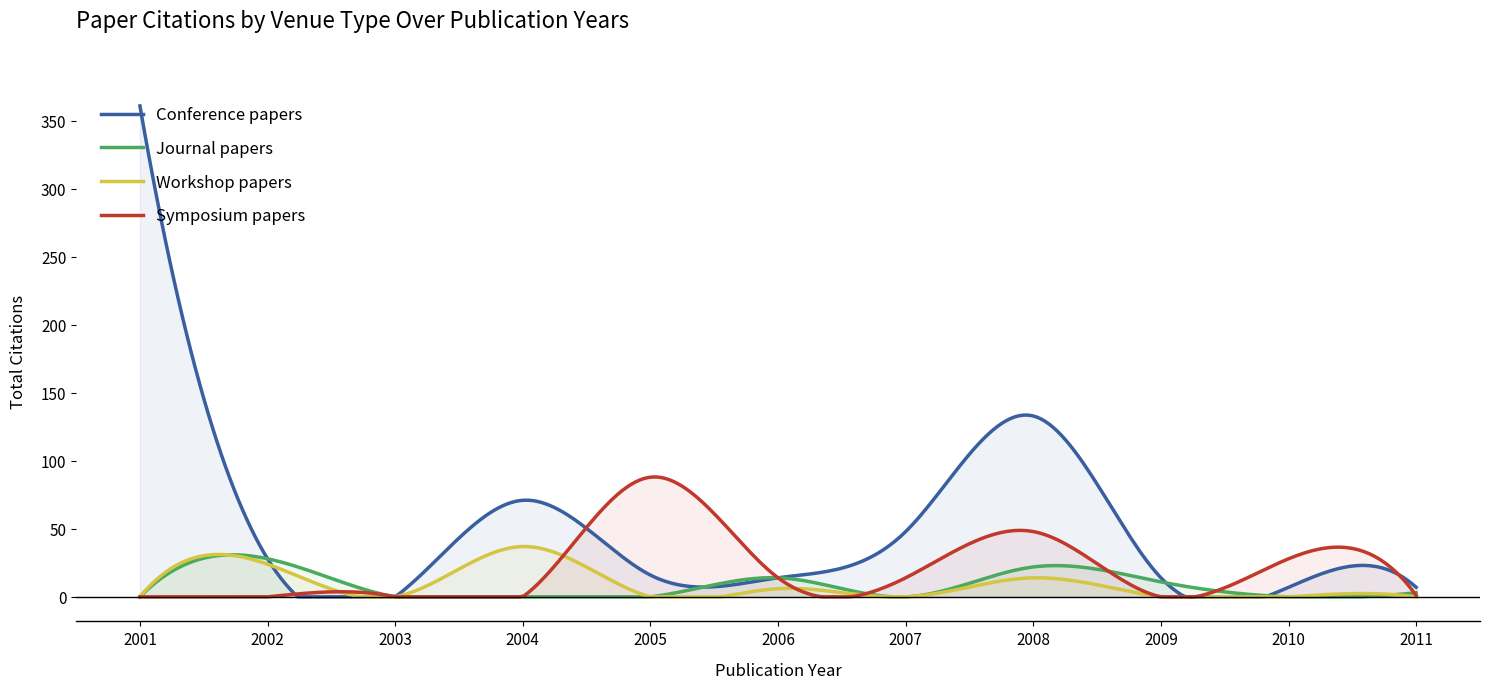

What is the value of the Conference papers point at the 3rd from the left?

5